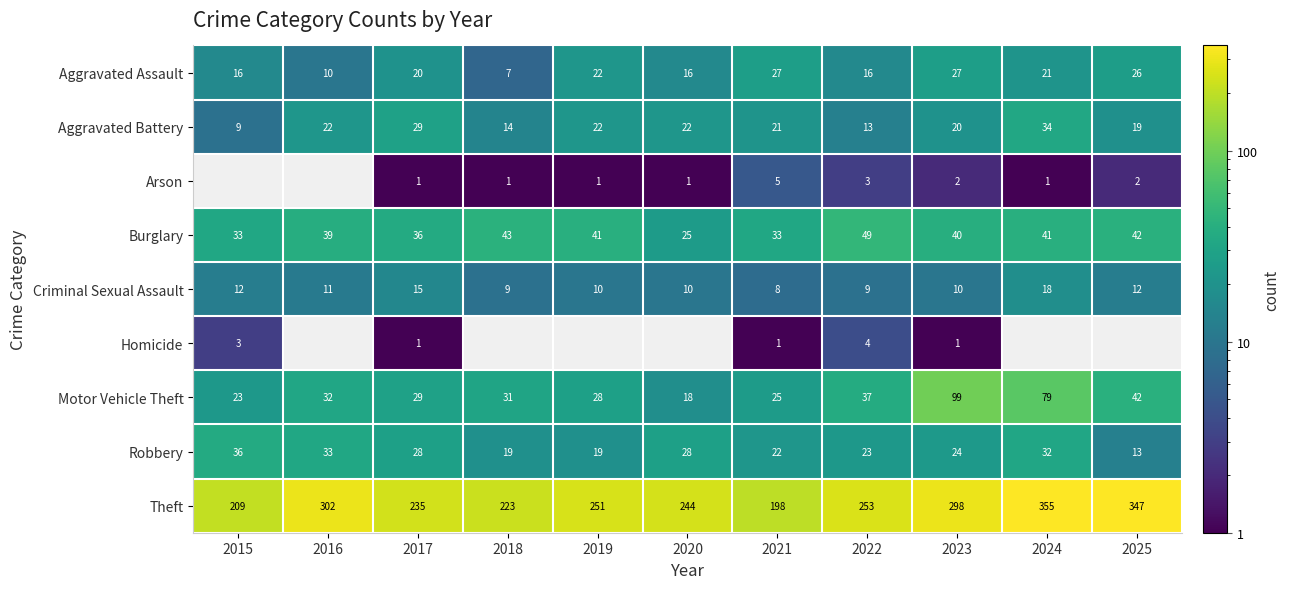

What is the spread (max minus min) of values at 2024?

354.0